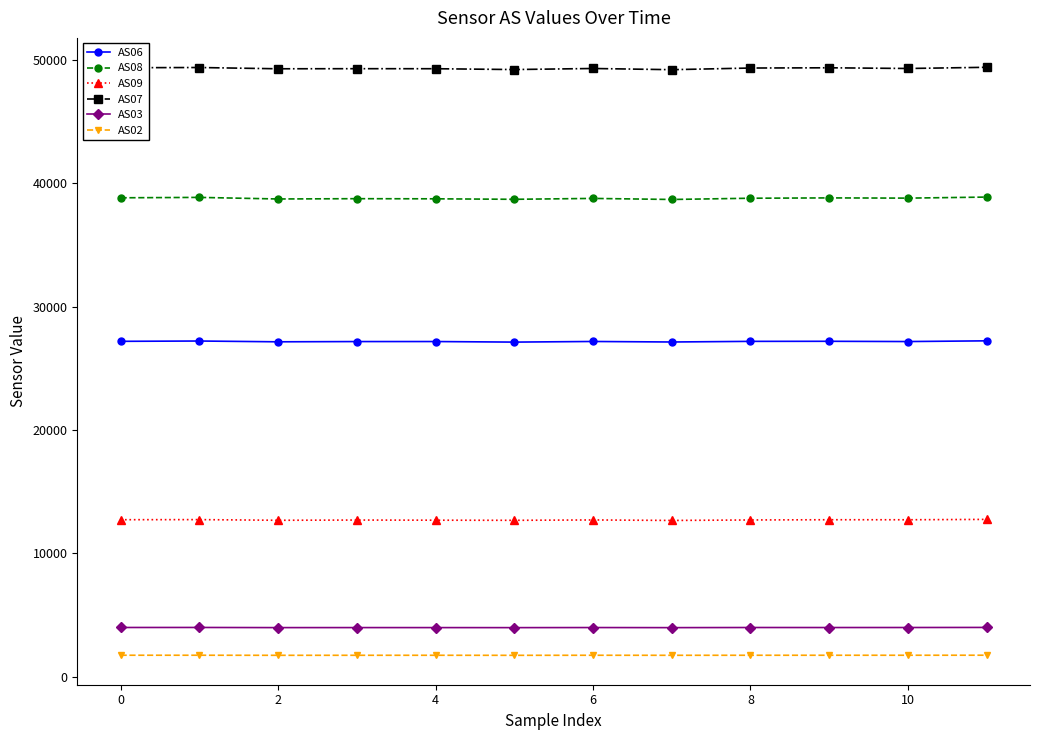

What is the average value of the AS09 series?

12716